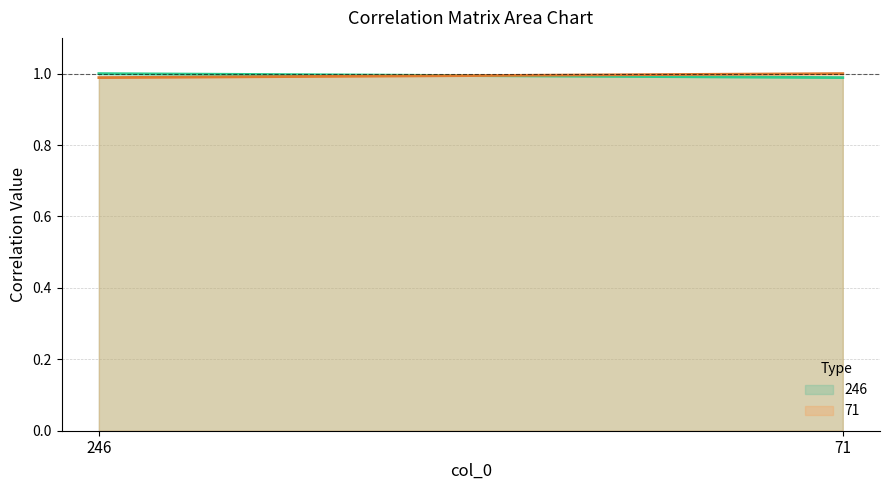

At which category is the sum across all series the highest?

71